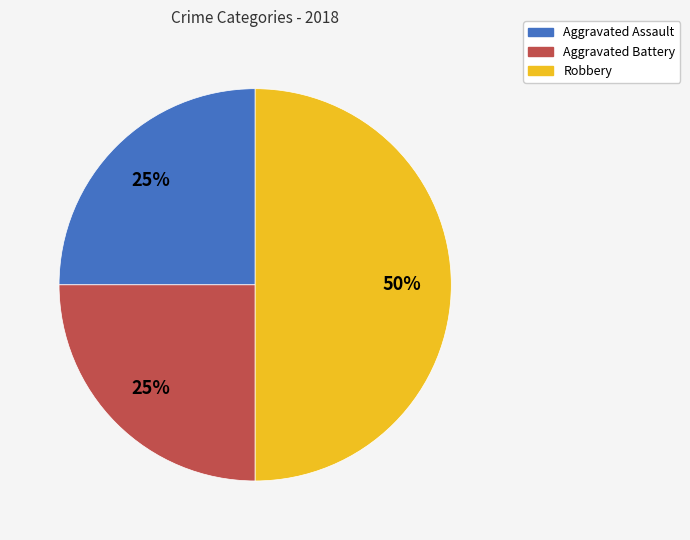

To the nearest percent, what is the combined percentage of Aggravated Battery and Robbery?

75%